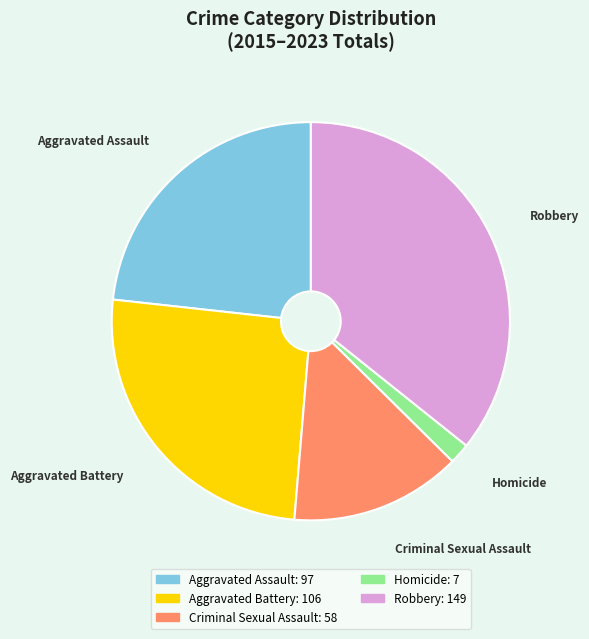

Rank the categories by value from lowest to highest.

Homicide, Criminal Sexual Assault, Aggravated Assault, Aggravated Battery, Robbery